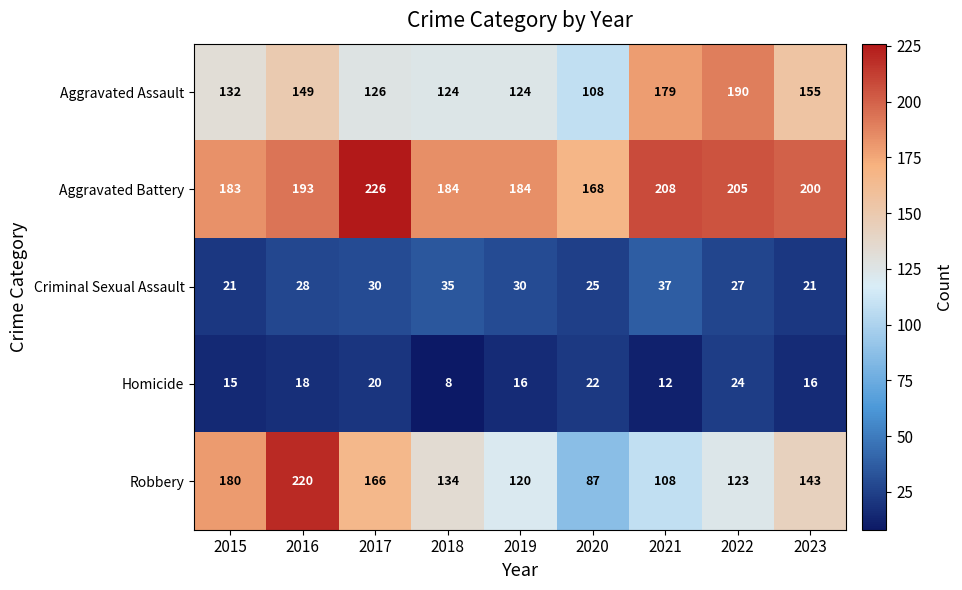

At which category does the chart reach its peak across all series?

2017